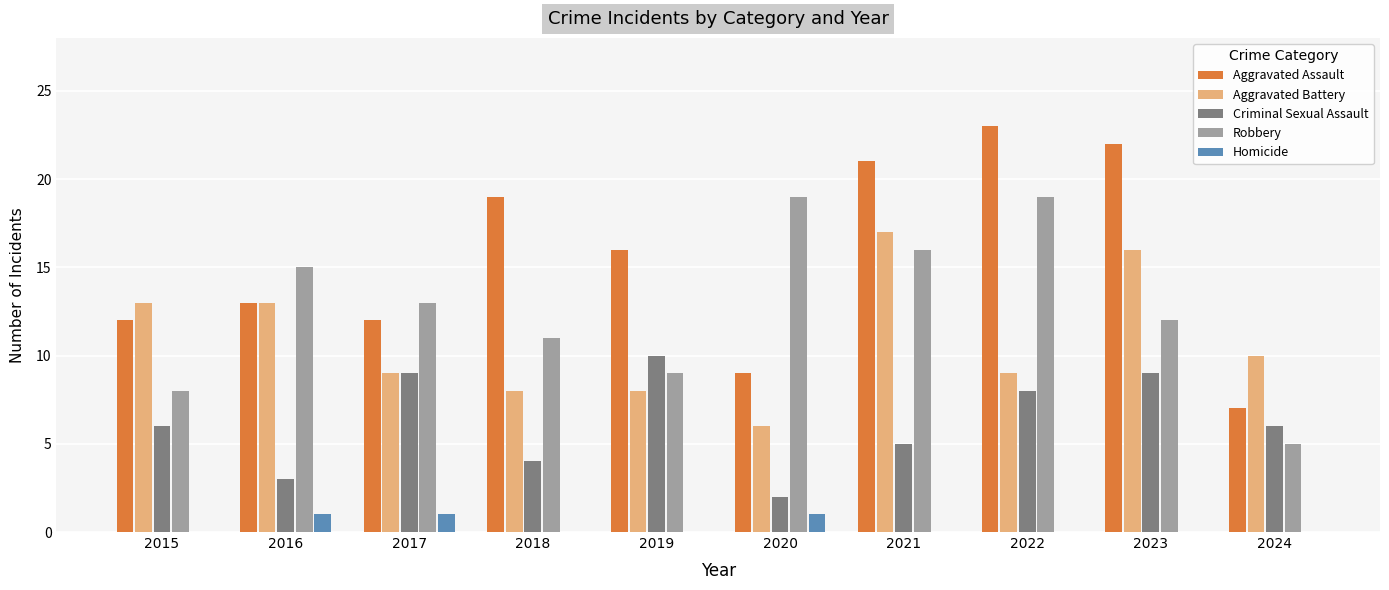

Which series changed the most between 2015 and 2020?

Robbery